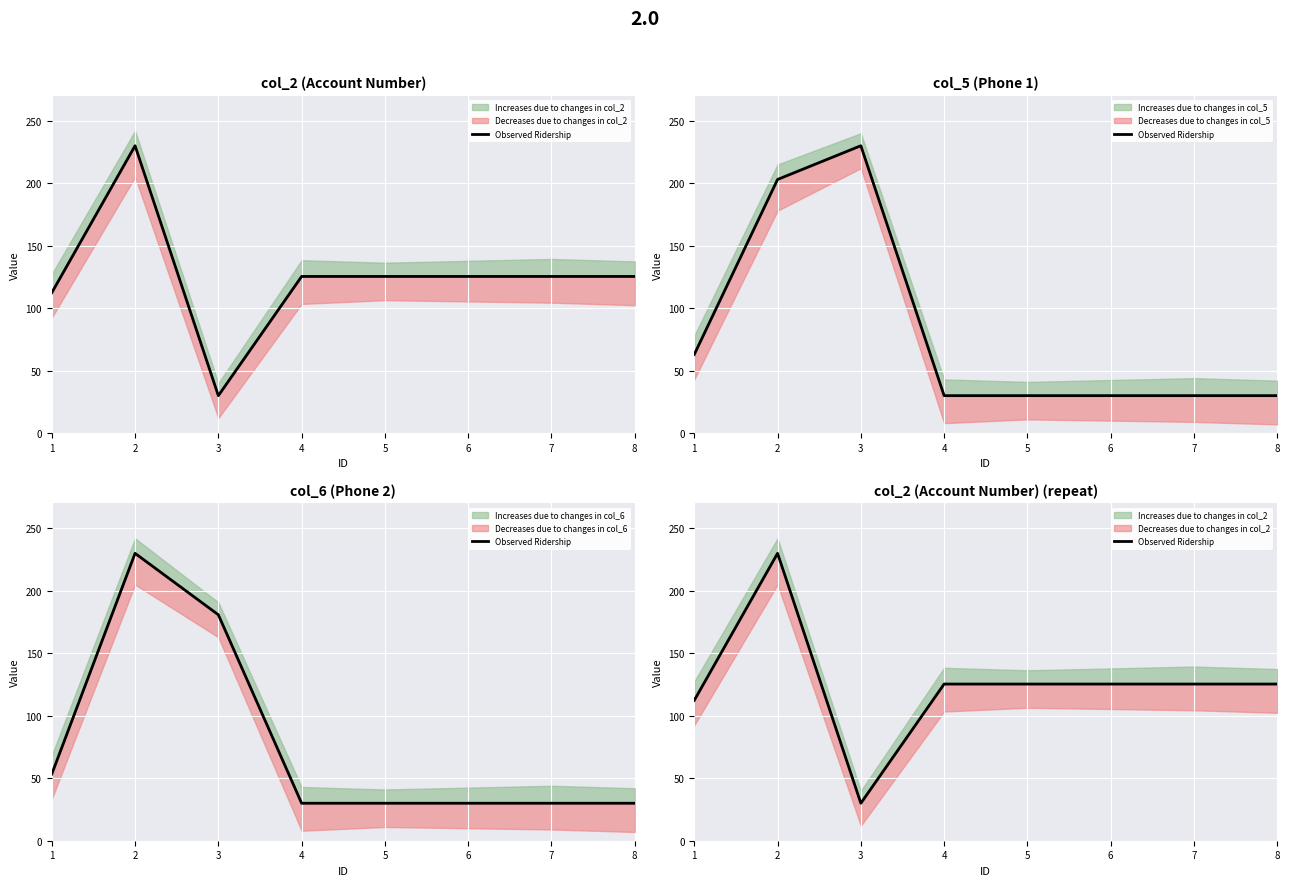

What is the value of the 6th point from the left?

125.4